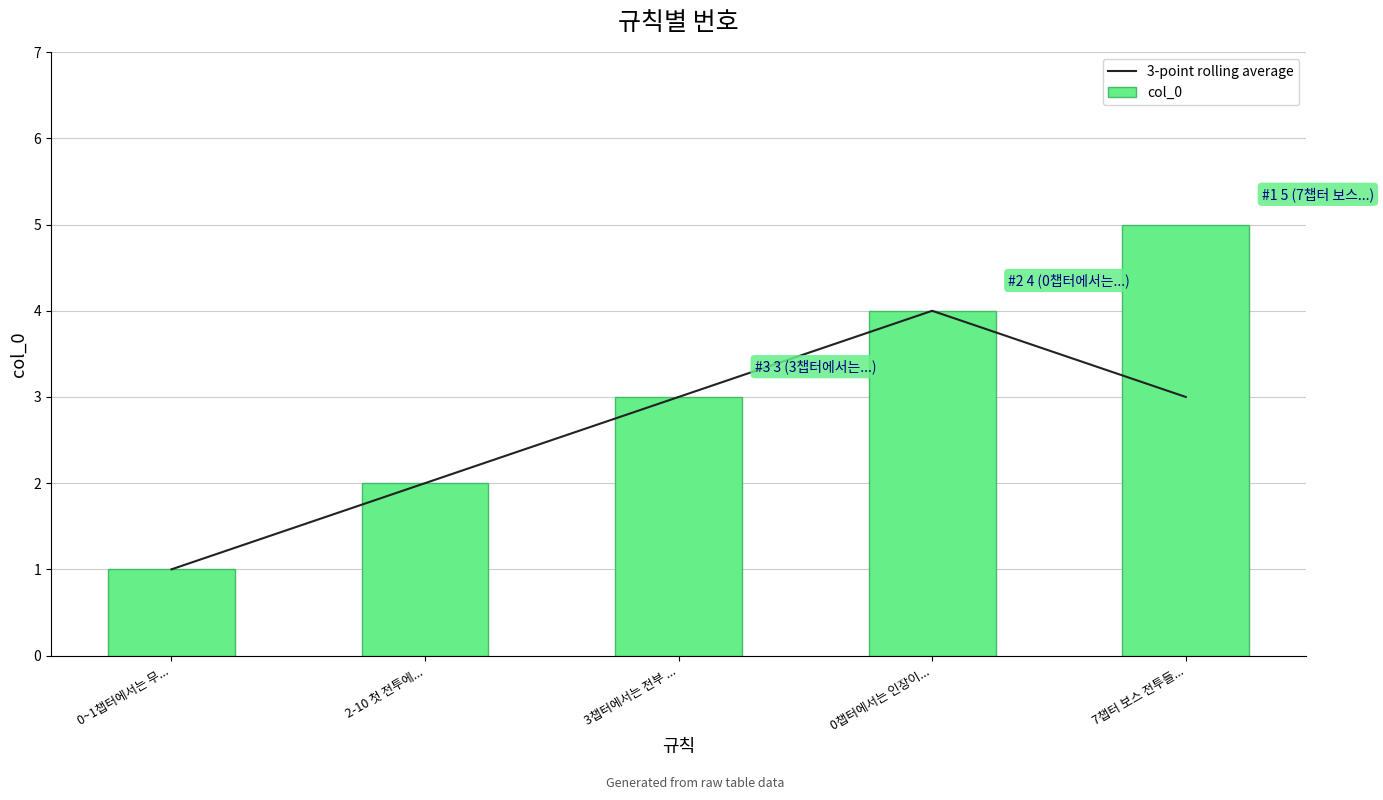

Reading left to right, transcribe all the data shown in this chart.

3-point rolling average: 1.0	2.0	3.0	4.0	3.0
col_0: 1.0	2.0	3.0	4.0	5.0